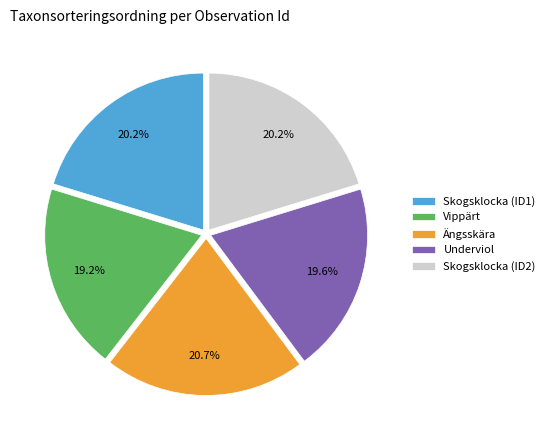

What is the ratio of the value at Skogsklocka (ID2) to the value at Vippärt?

1.1